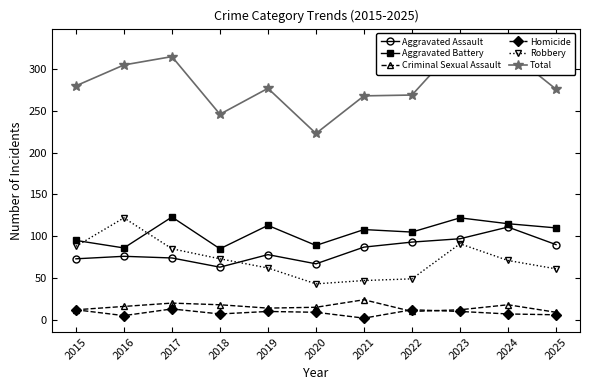

What are all the series names shown in the legend?

Aggravated Assault, Aggravated Battery, Criminal Sexual Assault, Homicide, Robbery, Total